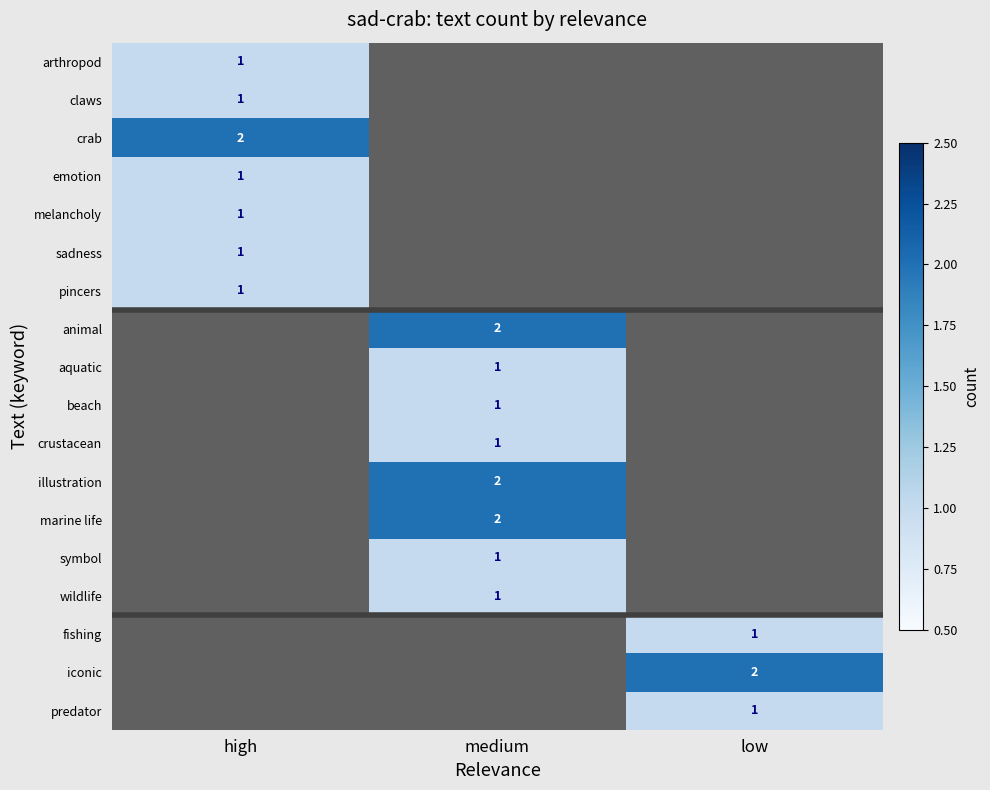

The value of aquatic at medium is 2. True or false?

False